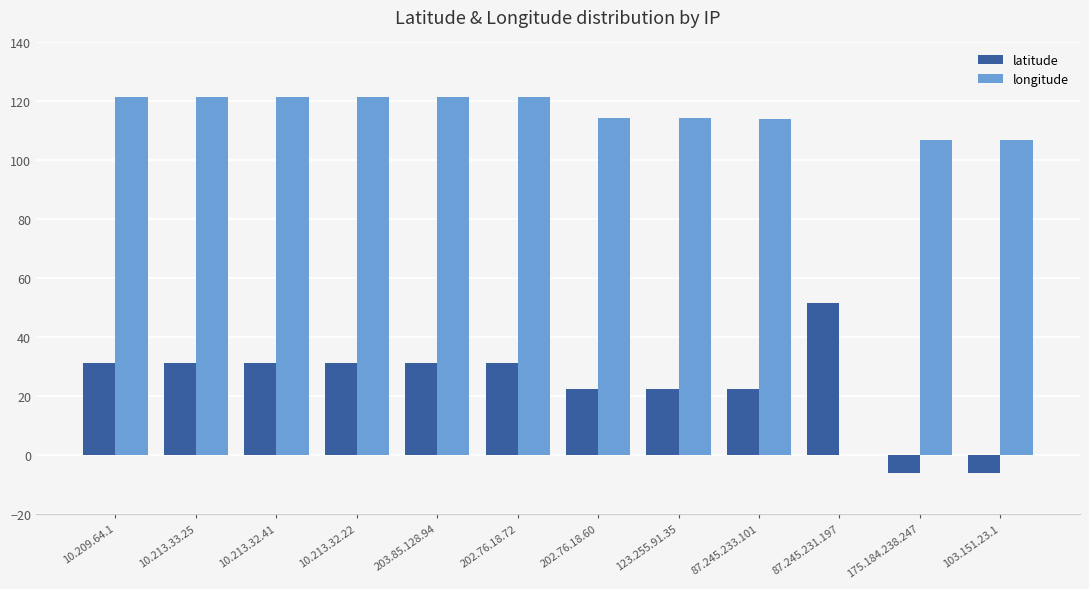

Count the number of data series in this chart.

2